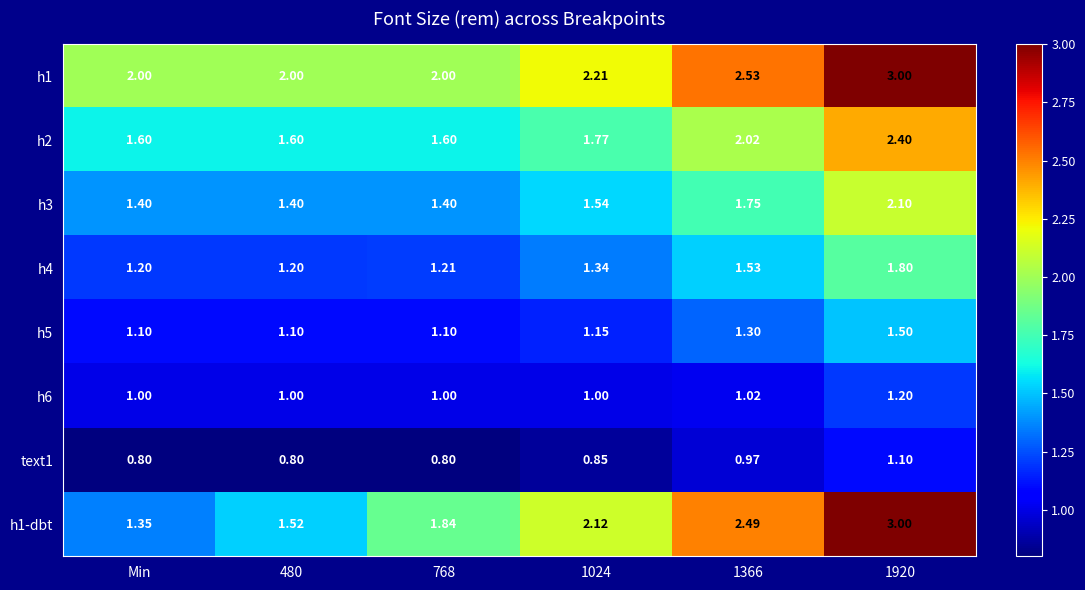

Is the value of h5 at 1366 greater than the value of h1-dbt at 1024?

No